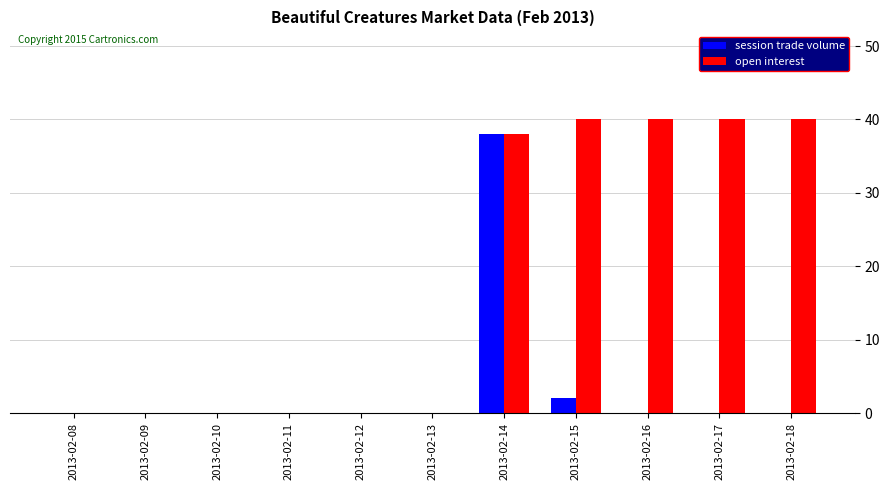

What is the sum of all session trade volume values?

40